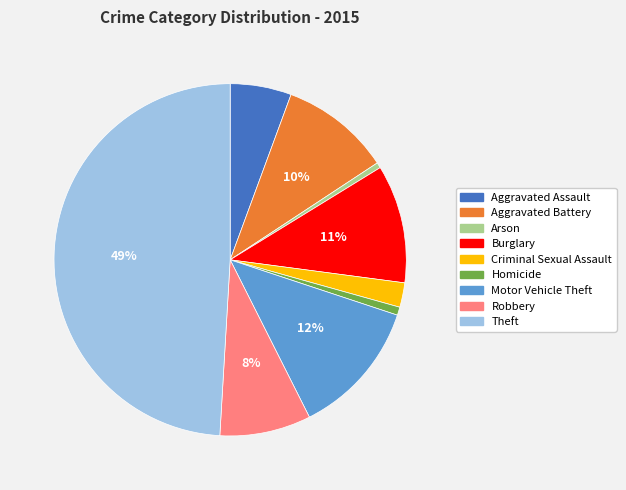

How many slices are in this pie chart?

9